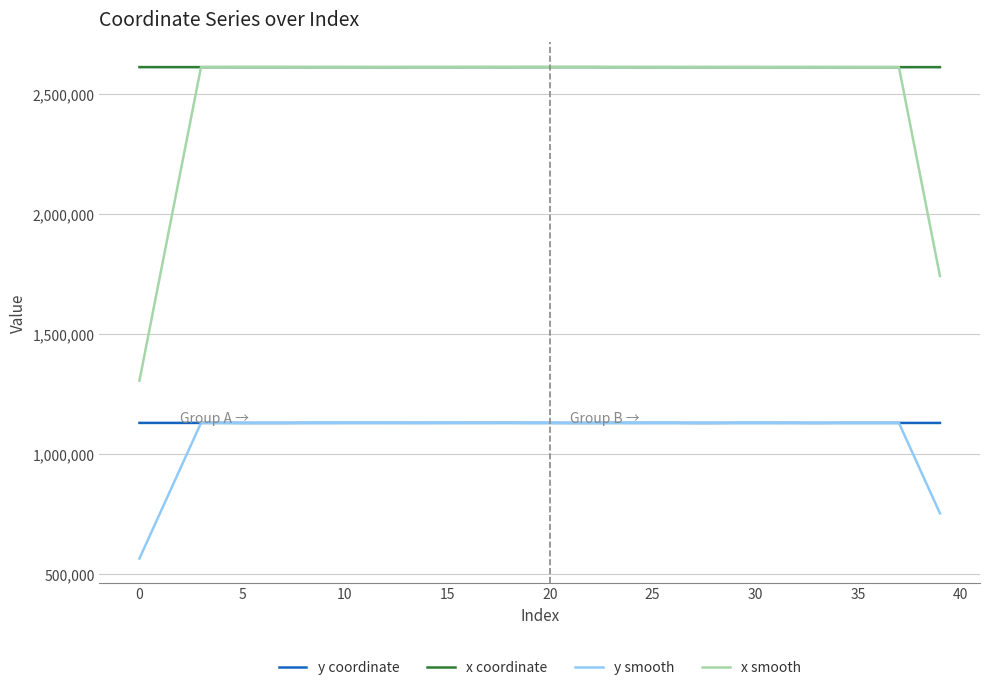

True or false: x coordinate and y smooth cross at least once.

False